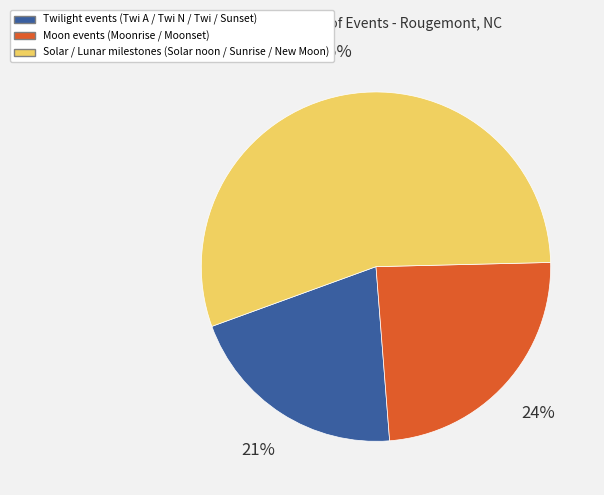

Is there any slice that represents more than half of the pie?

Yes